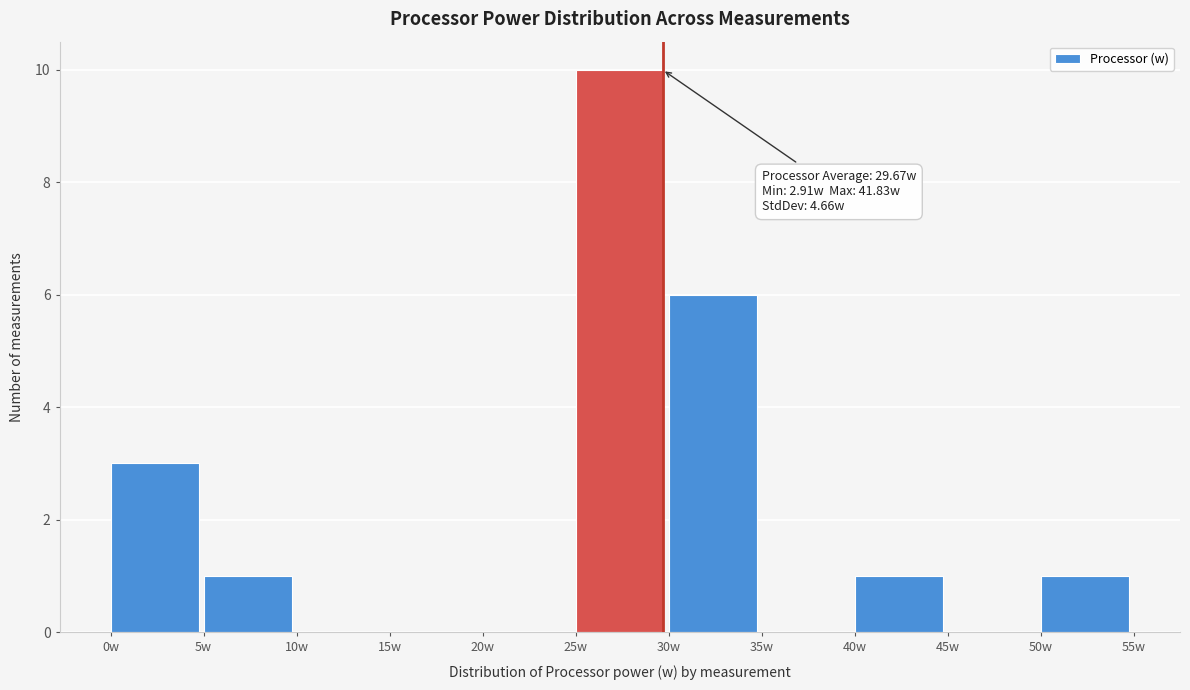

Over which range of the x-axis is the bar tallest?

25 to 30